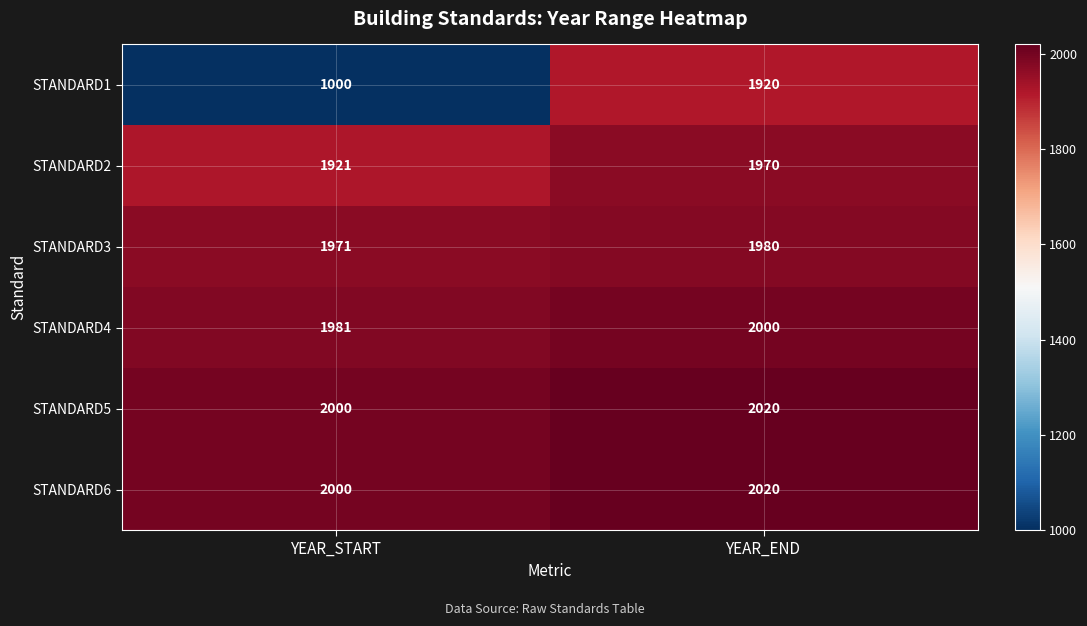

How many categories are shown in the chart?

2